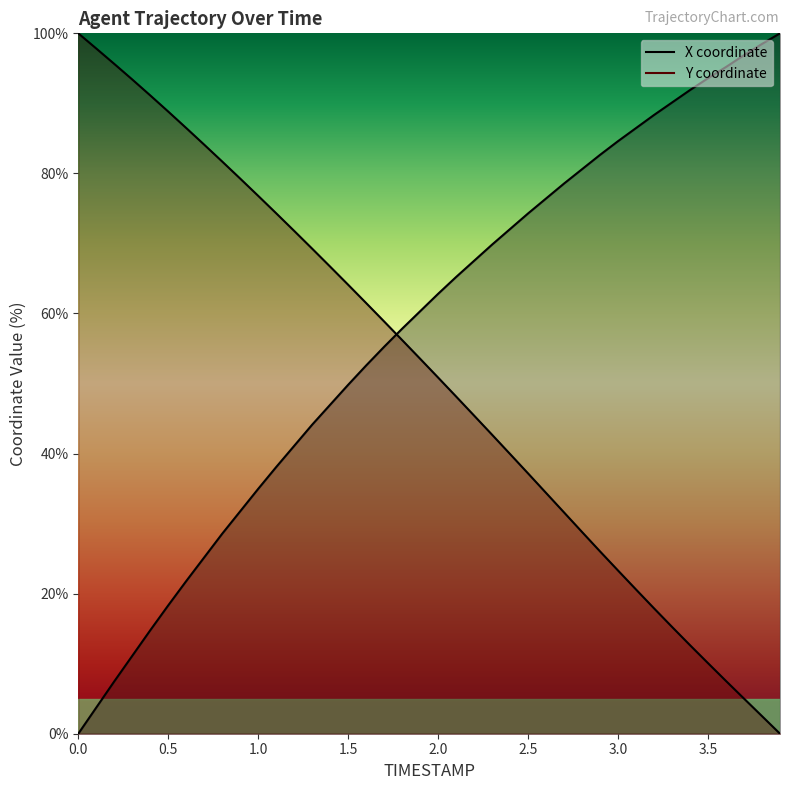

What is the difference between the maximum and minimum values in the X series?

100.0